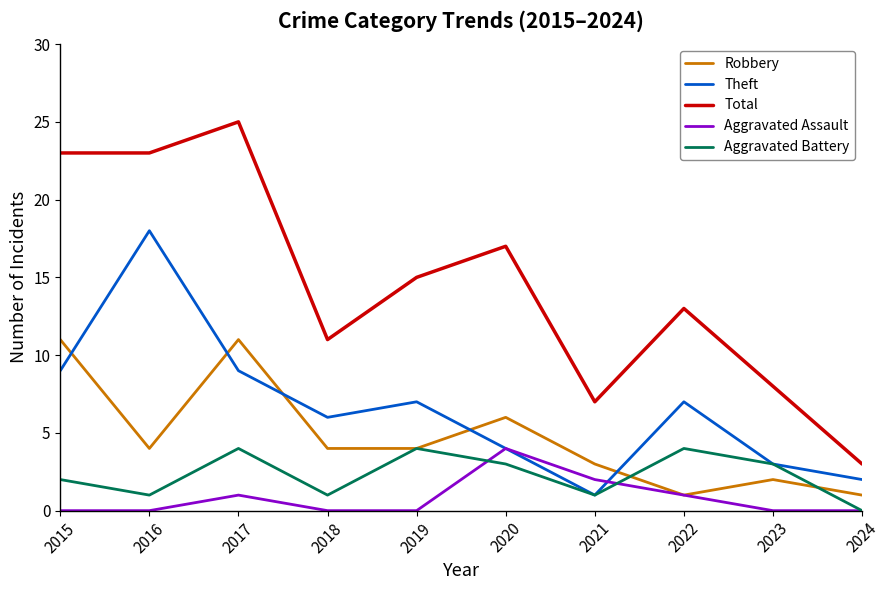

Which series has the largest total across all categories?

Total